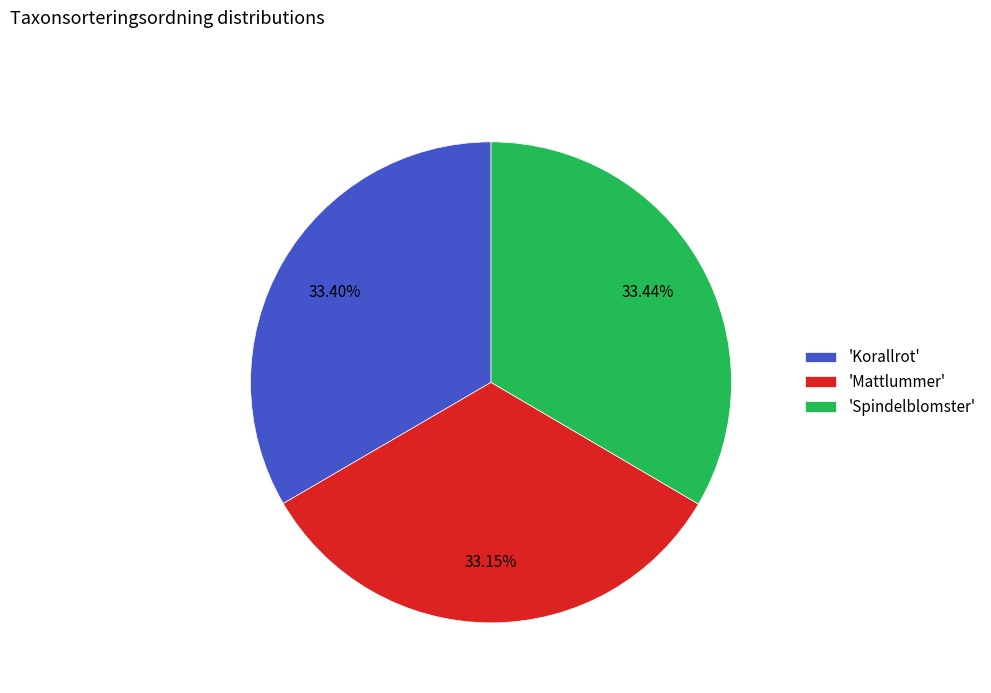

Is 'Korallrot' the majority of the pie?

No